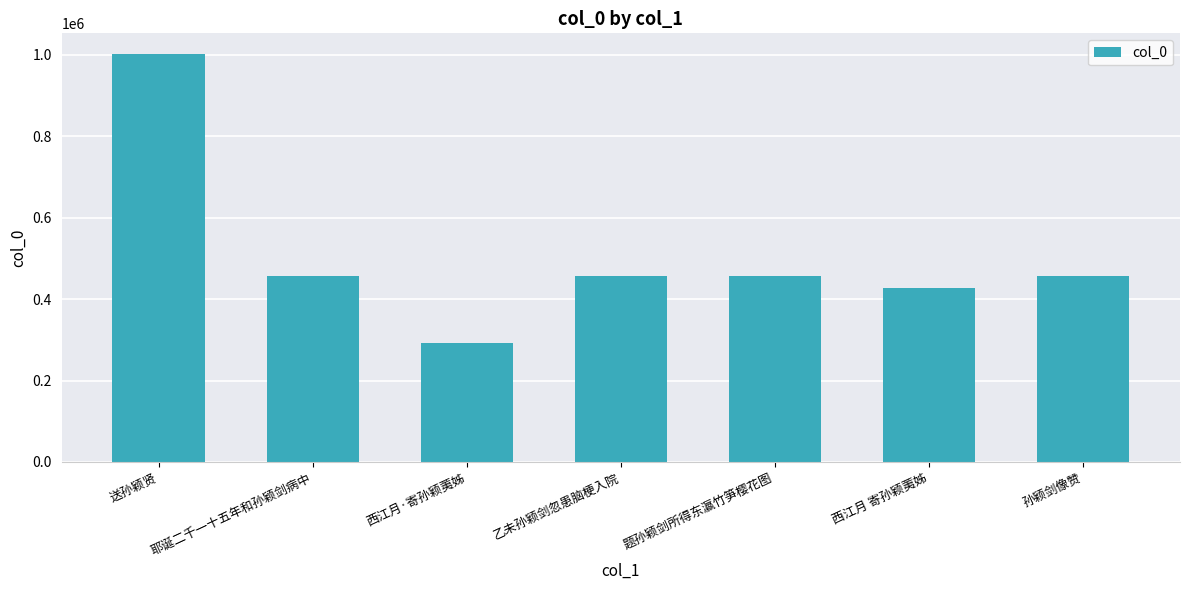

The chart shows a value of 645754 at 乙未孙颖剑忽患脑梗入院. True or false?

False